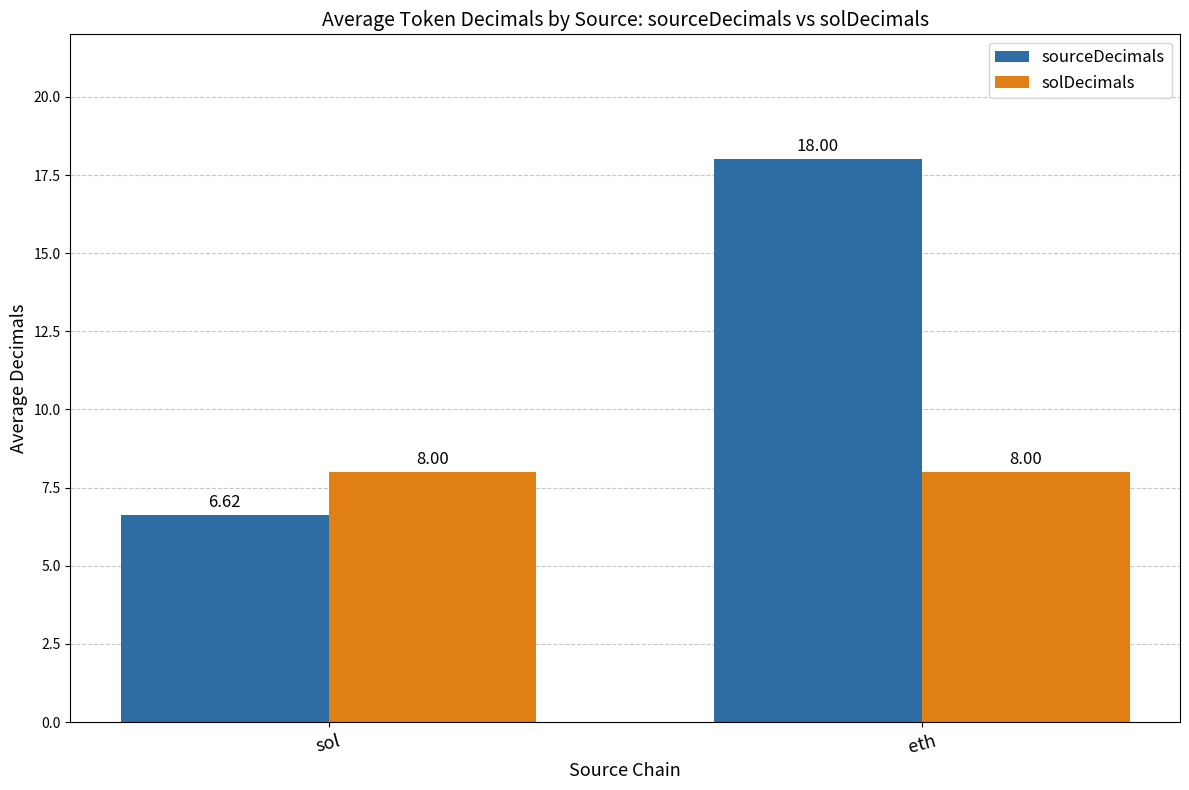

Rank the series by their maximum value, from highest to lowest.

sourceDecimals, solDecimals